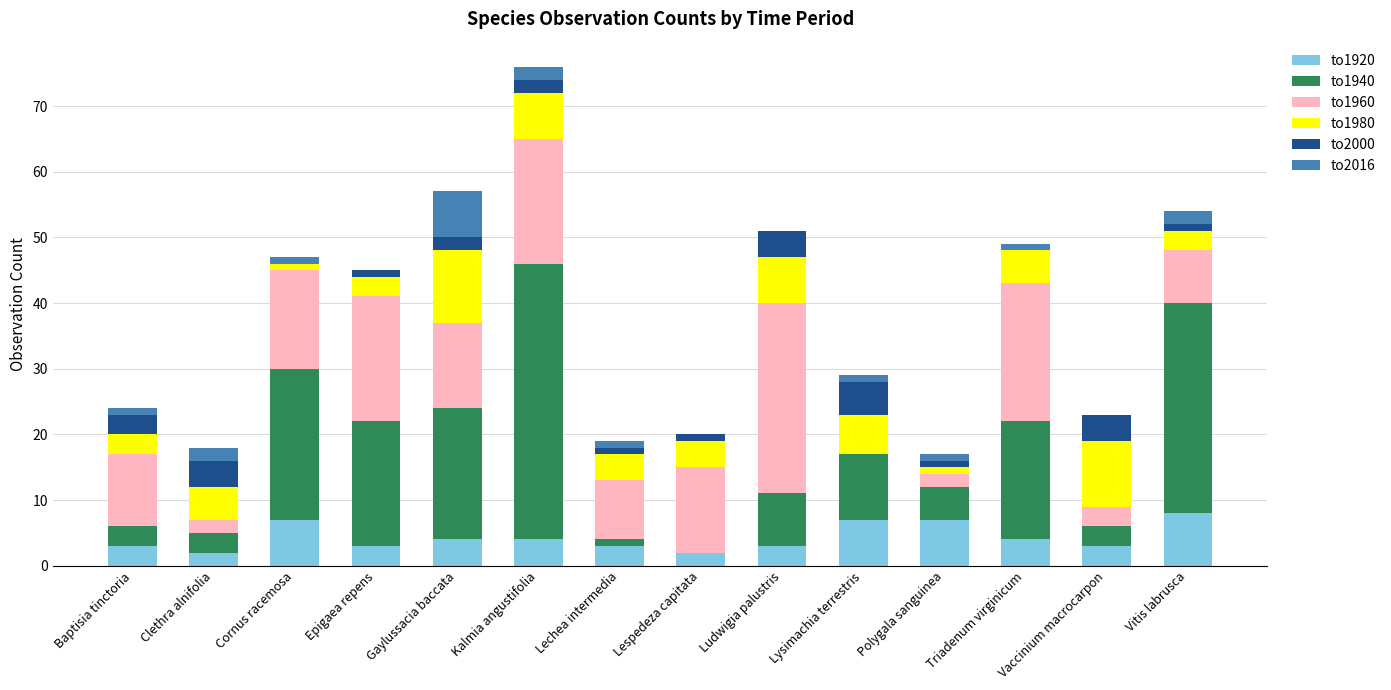

What value does the to1920 series have at Lechea intermedia?

3